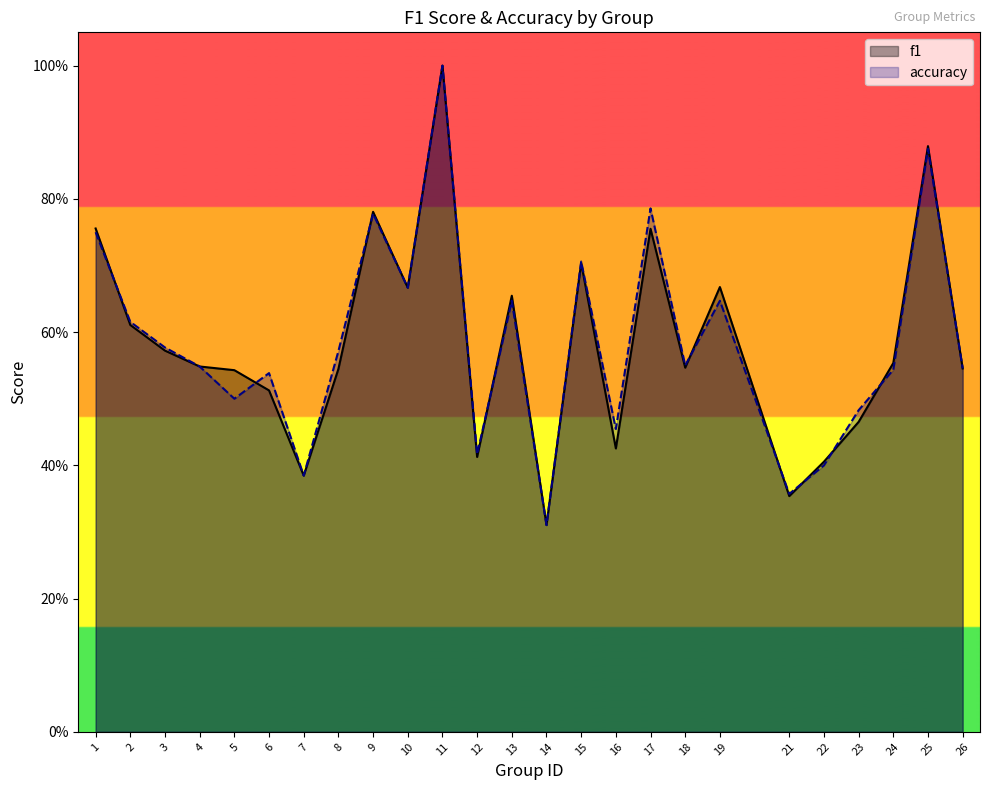

The f1 series shows 0.8 at 17. True or false?

True